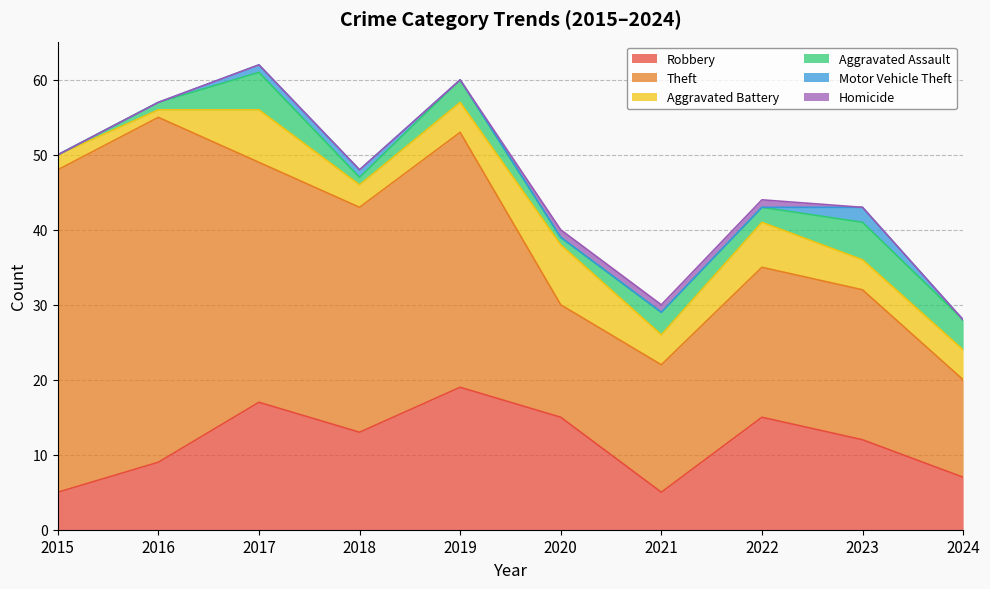

What is the value of the Homicide point at the 6th from the left?

1